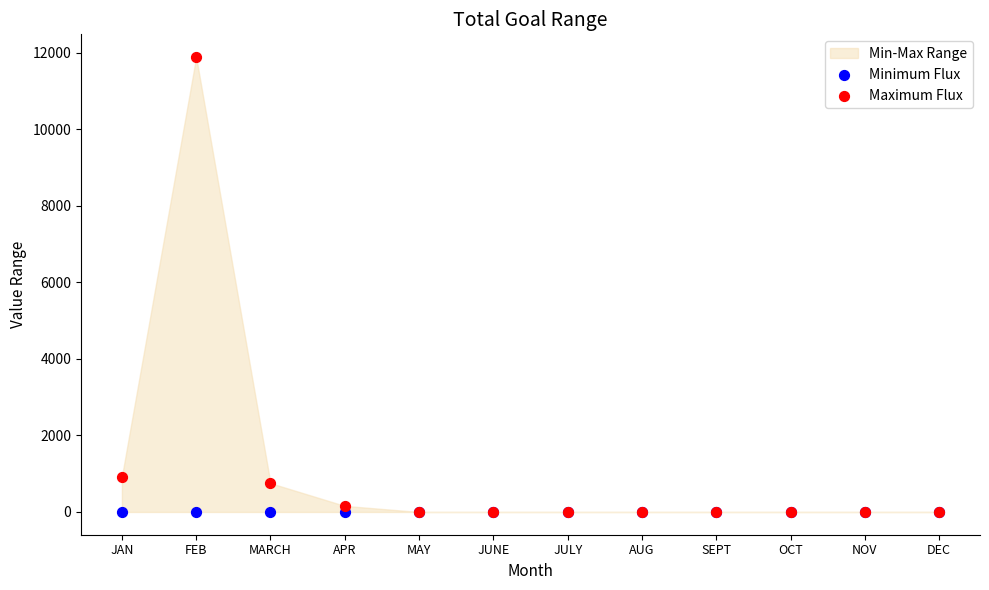

In the Maximum Flux series, what Y value is closest to 5944?

921